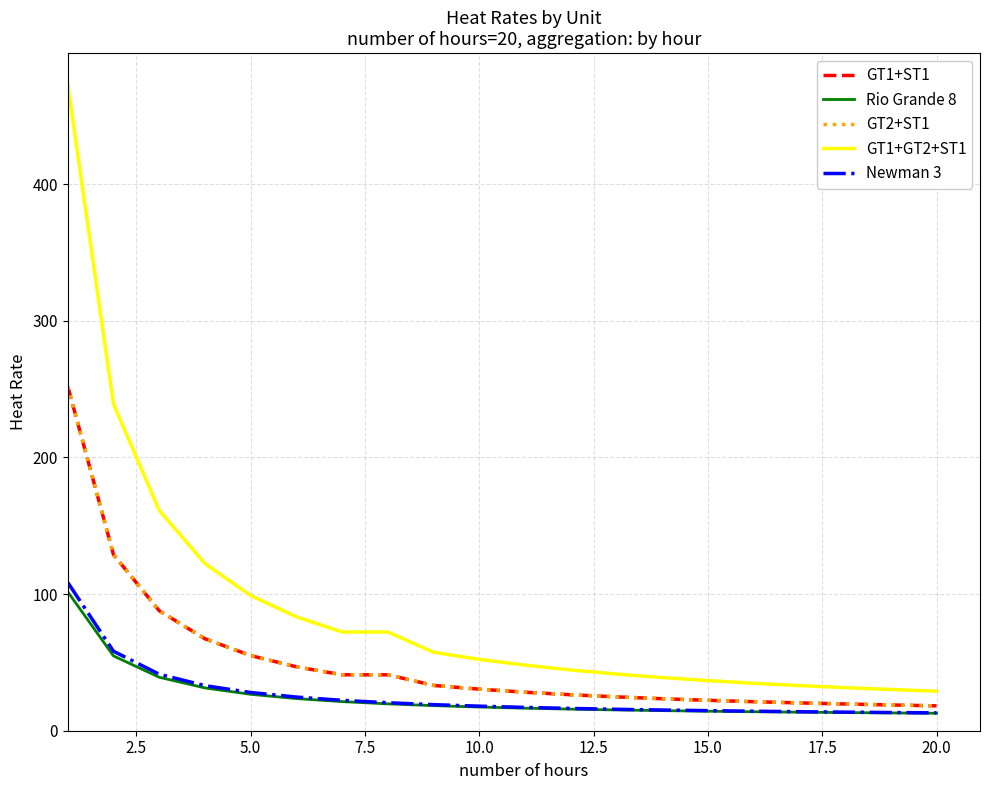

True or false: Newman 3 has more than 2 interior local peaks.

False